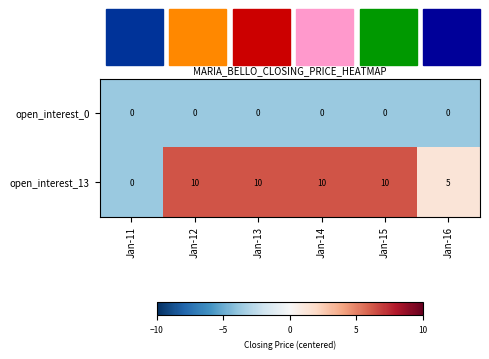

What is the highest value of the open_interest_13 series?

10